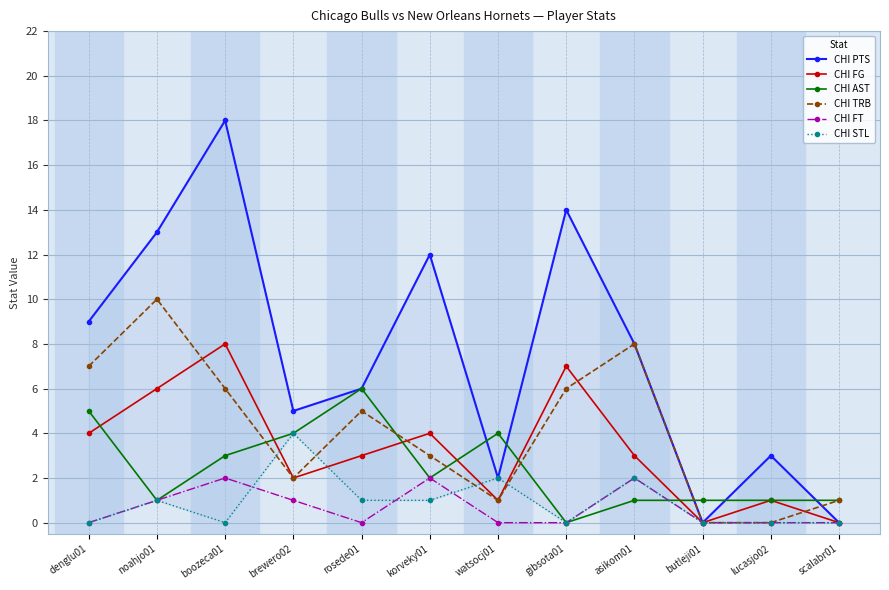

Between denglu01 and noahjo01, which is larger?

noahjo01